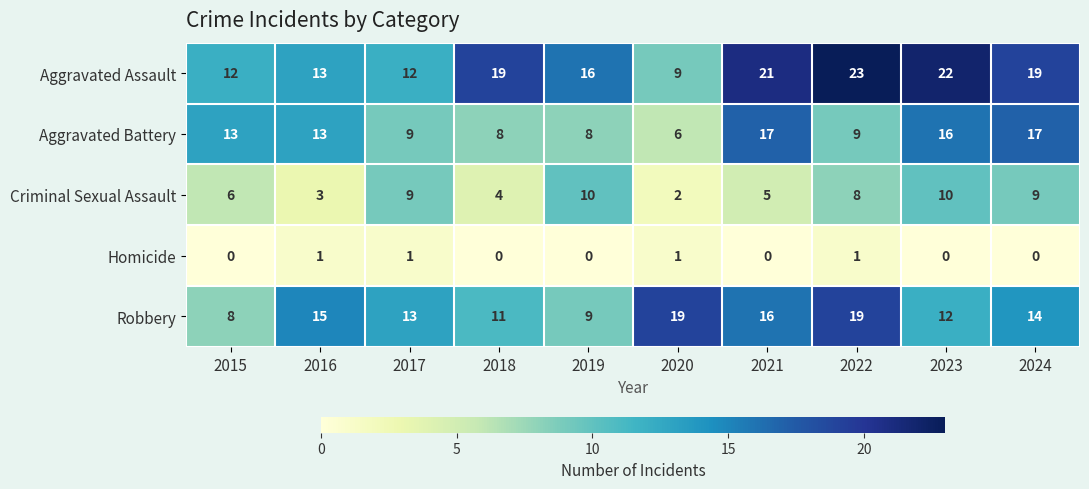

At how many categories does at least one series exceed 5?

10